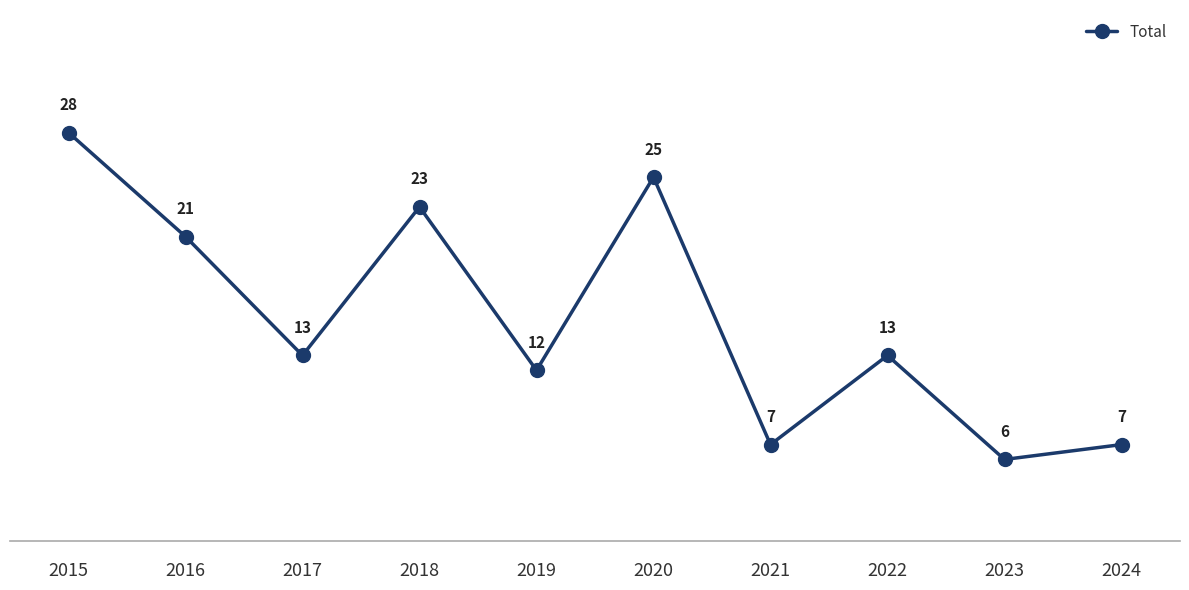

Count the number of data series in this chart.

1